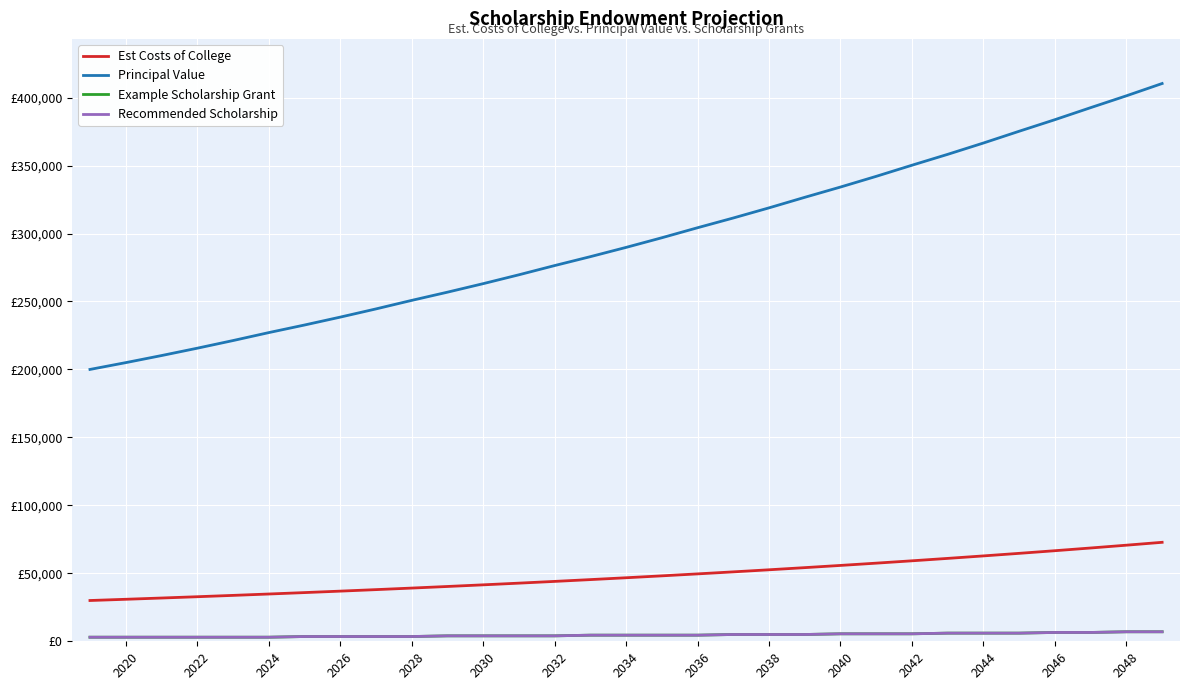

List the series in order of their peak value, highest first.

Principal Value, Est Costs of College, Example Scholarship Grant, Recommended Scholarship